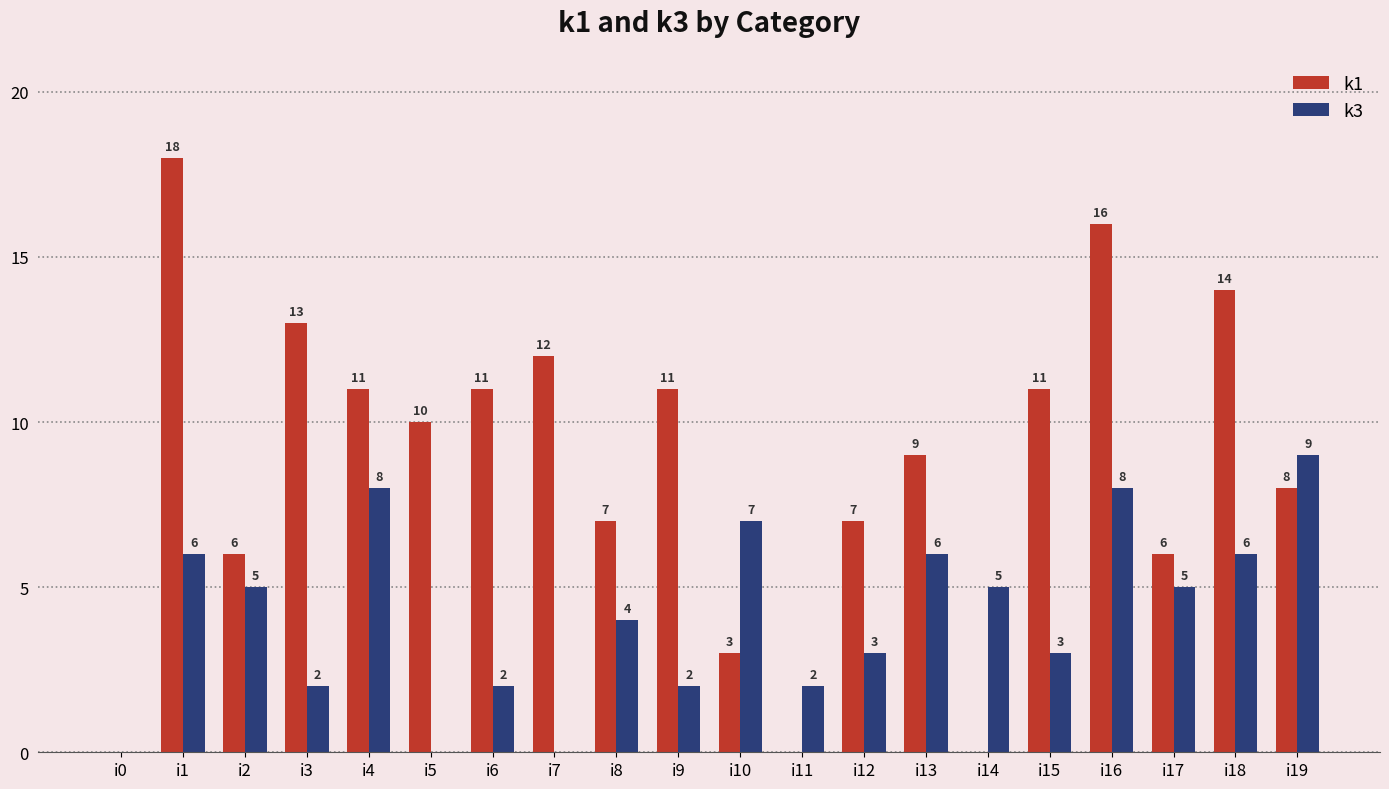

What is the approximate value of k1 at i8, to the nearest 5?

5